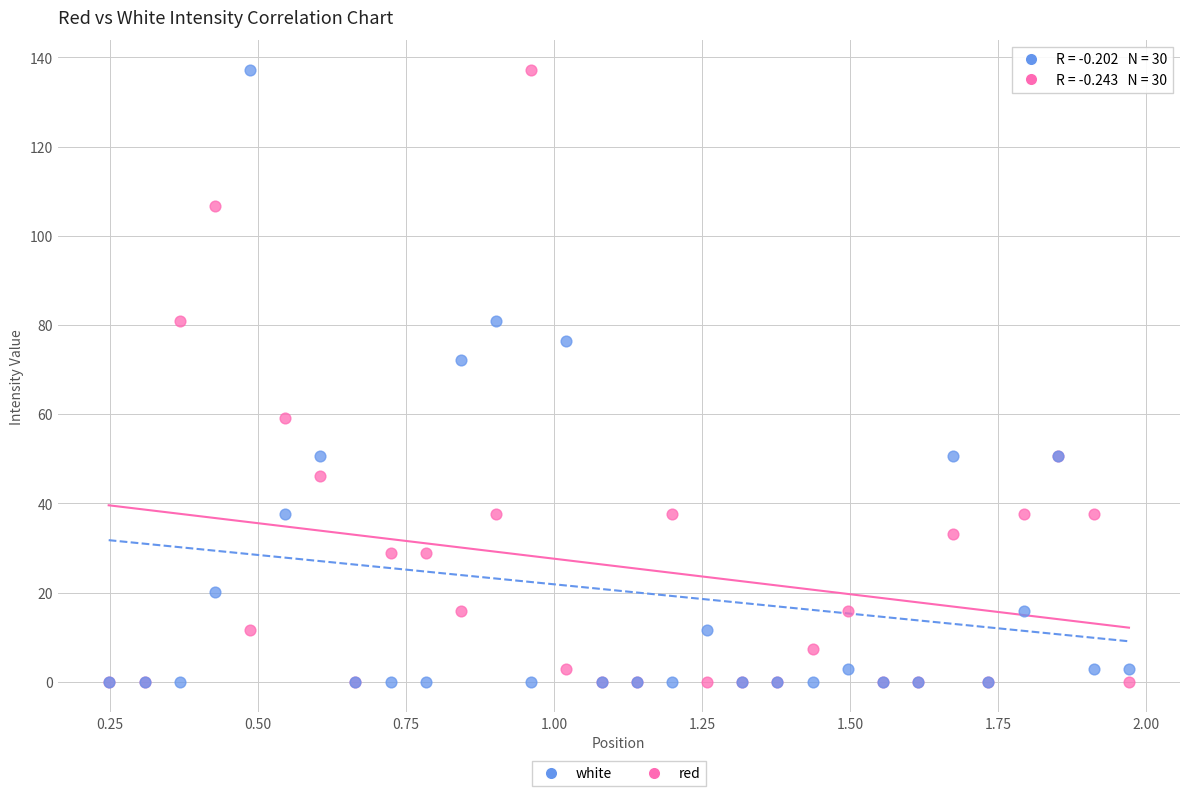

In the white series, what Y value is closest to 68?

72.1